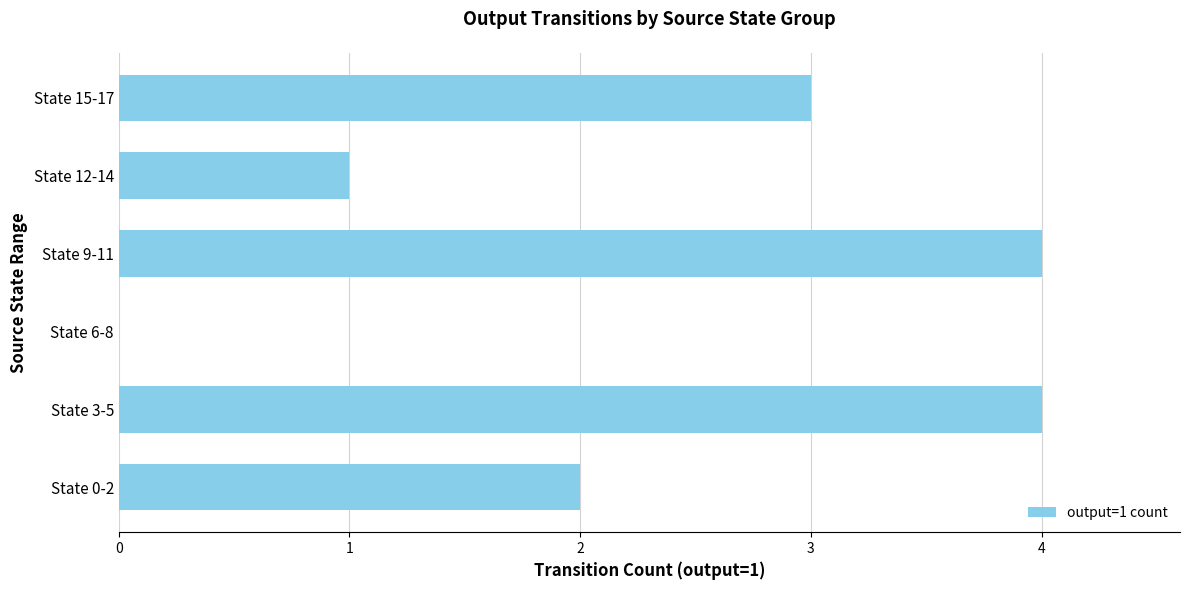

Approximately how many times larger is the value at State 9-11 compared to State 0-2?

2.0